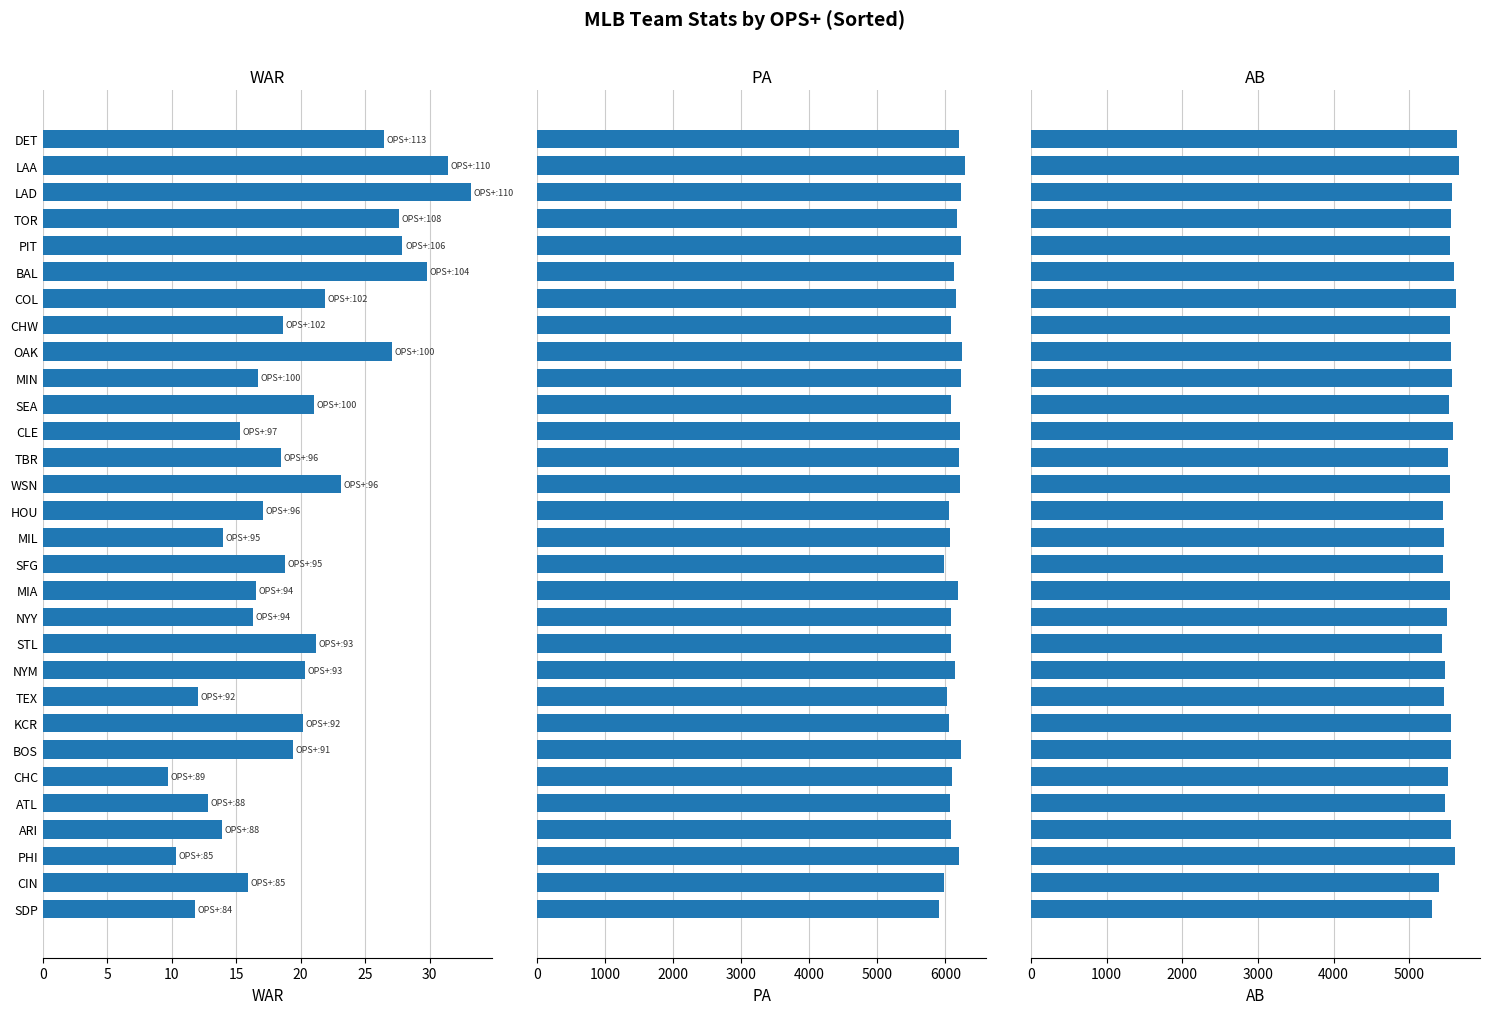

The value of AB at MIA is 8859.2. True or false?

False